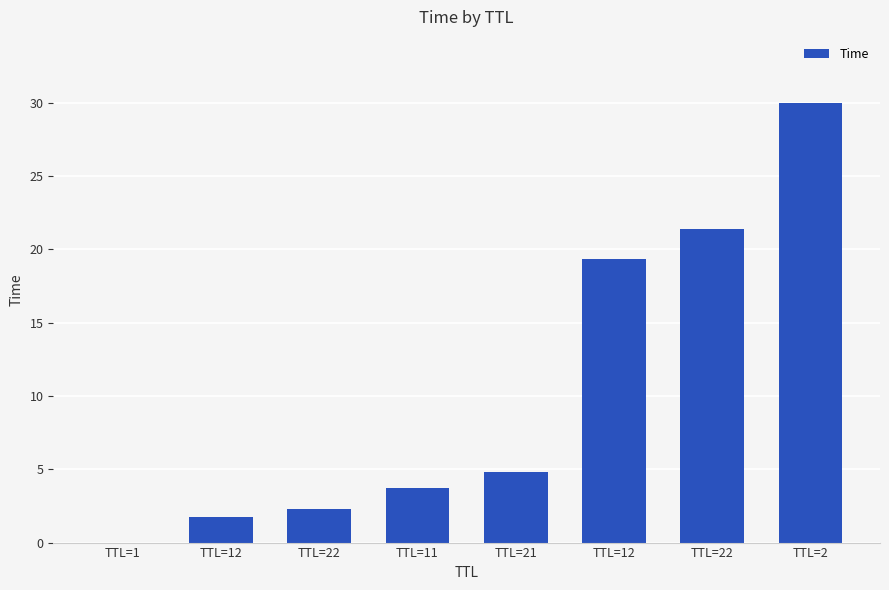

The chart shows a value of 1.7 at TTL=21. True or false?

False